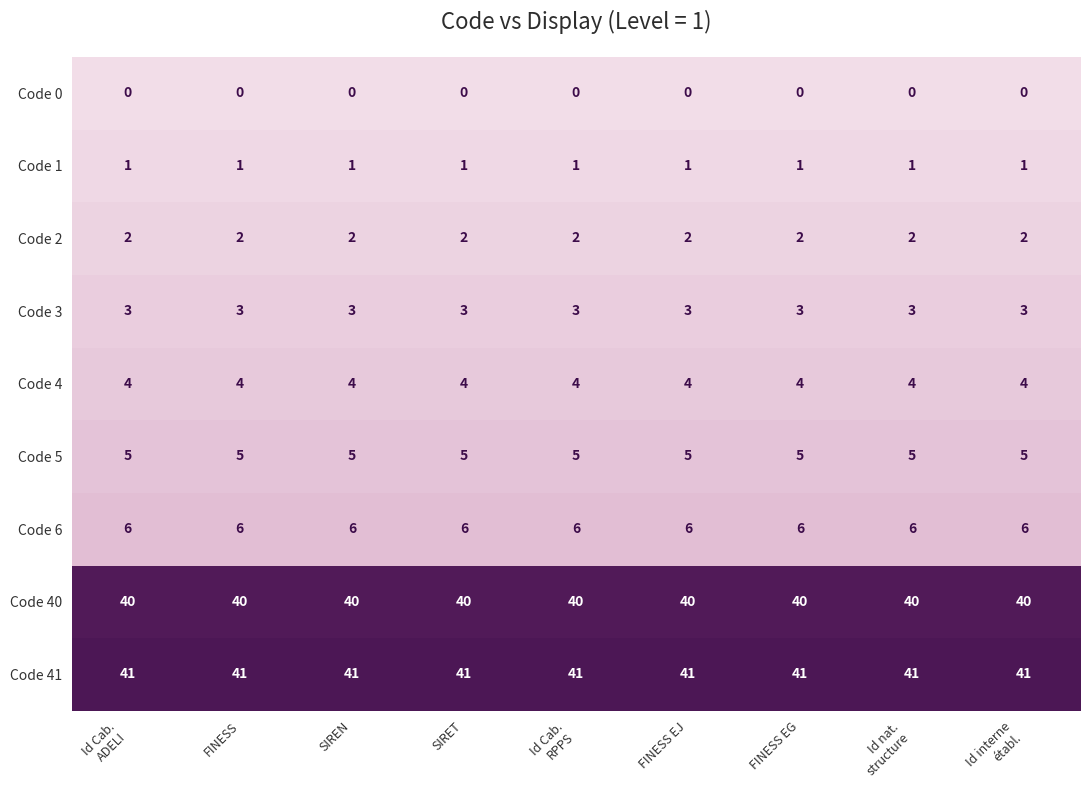

What is the spread (max minus min) of values at FINESS EG?

41